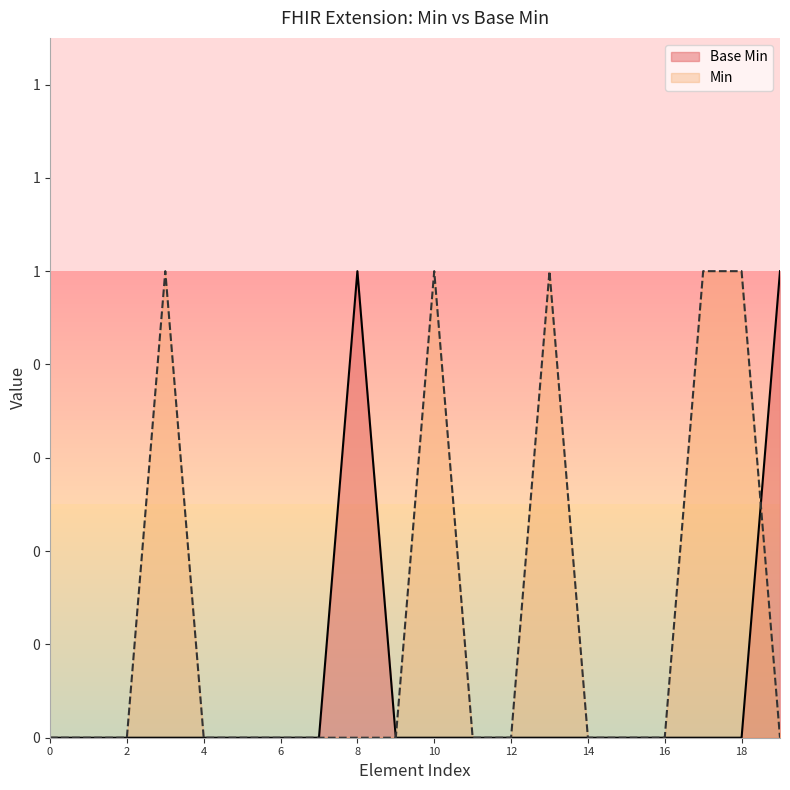

What are all the series names shown in the legend?

Base Min, Min